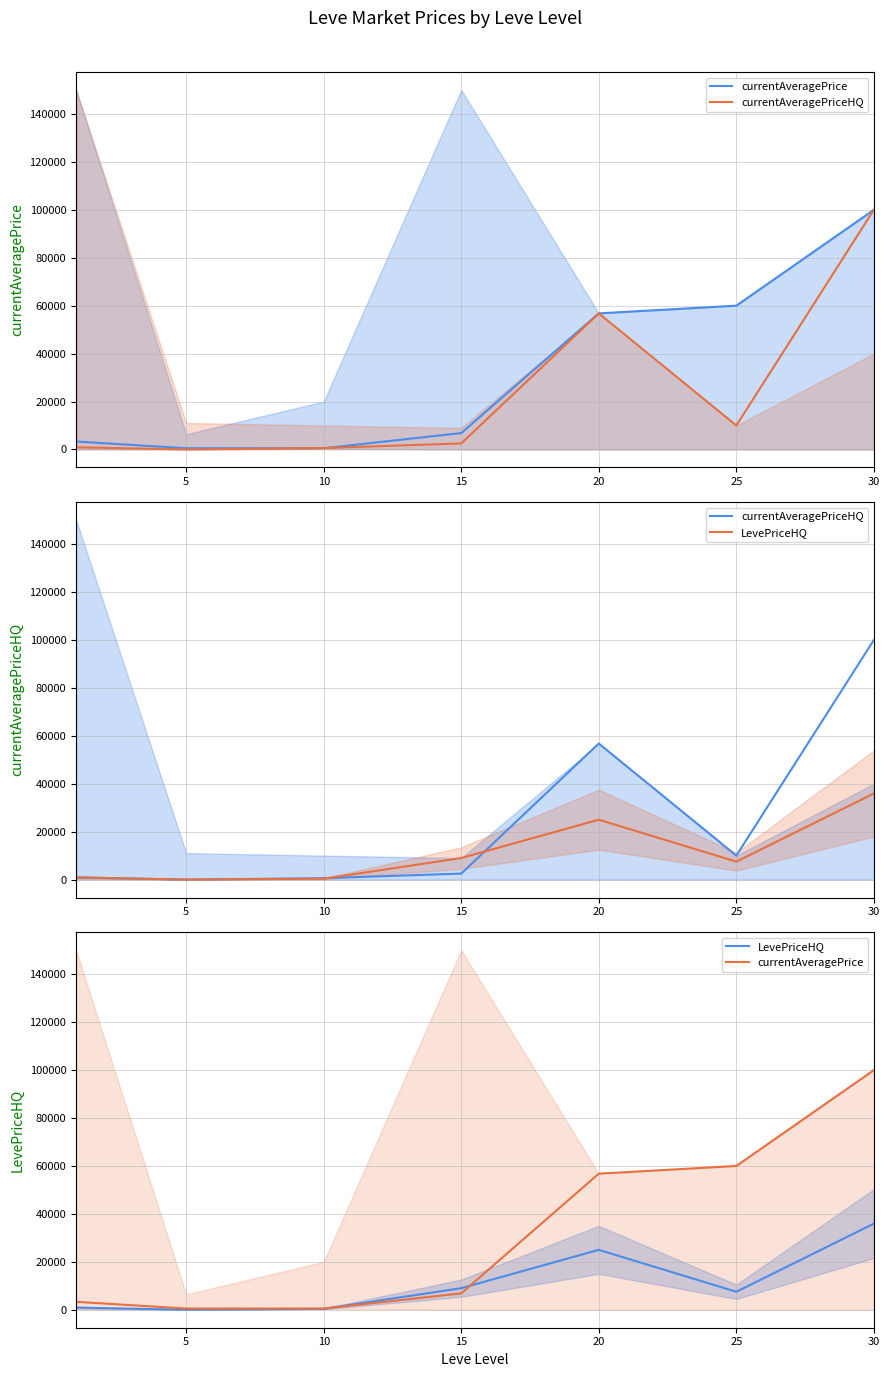

At which label does currentAveragePriceHQ reach its minimum?

5